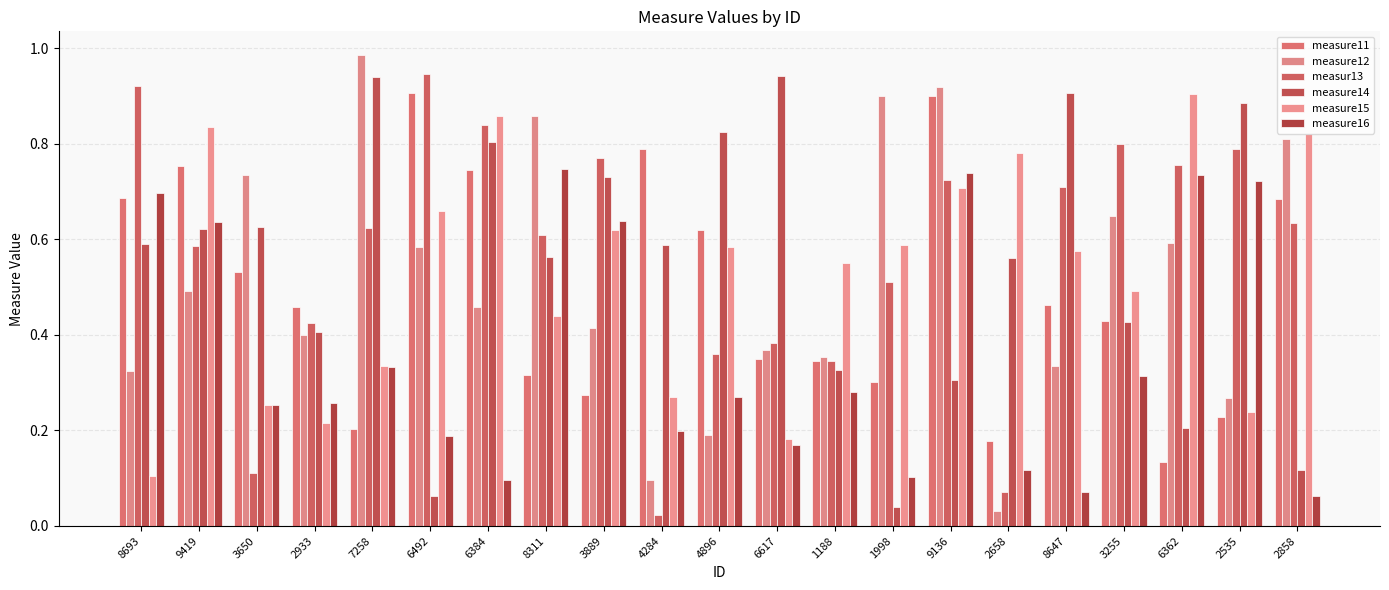

At which label is measure16 closest to 0?

2858